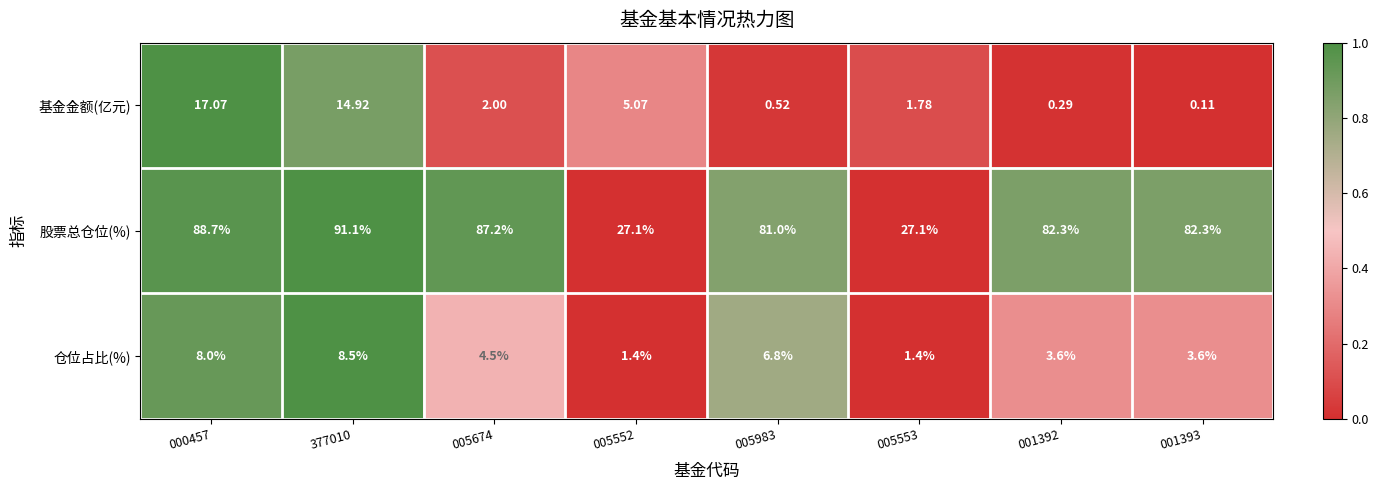

Is the value of 仓位占比(%) at 377010 greater than the value of 股票总仓位(%) at 005552?

No